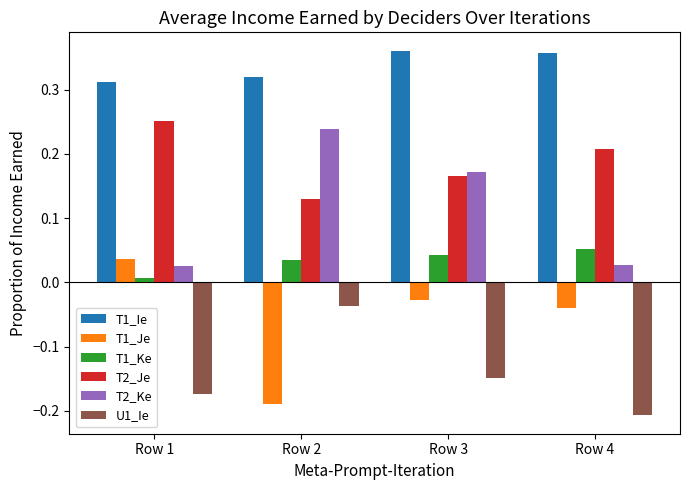

List the labels in order of T2_Je value, smallest first.

Row 2, Row 3, Row 4, Row 1